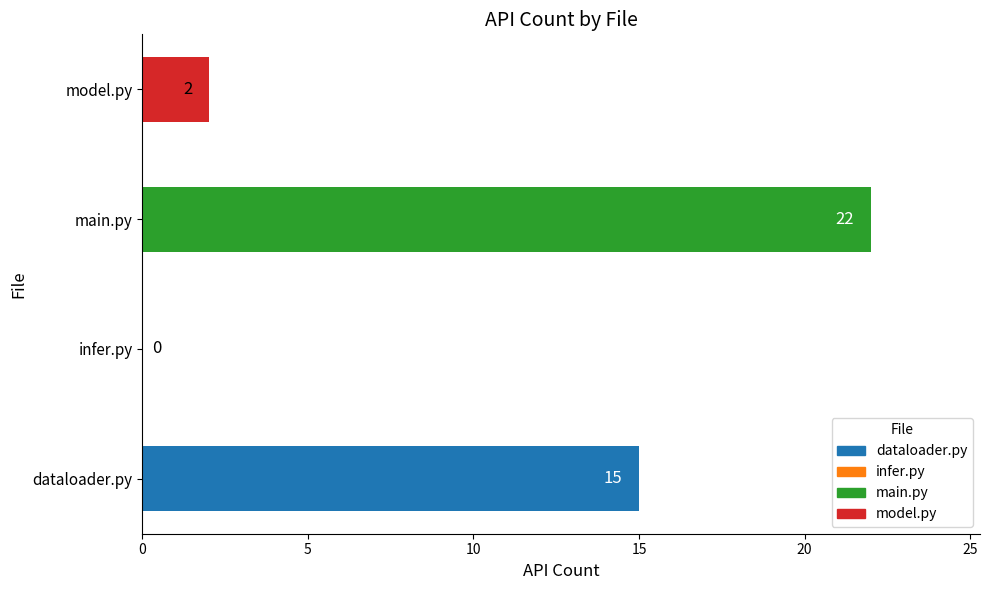

The value at infer.py is -9. True or false?

False